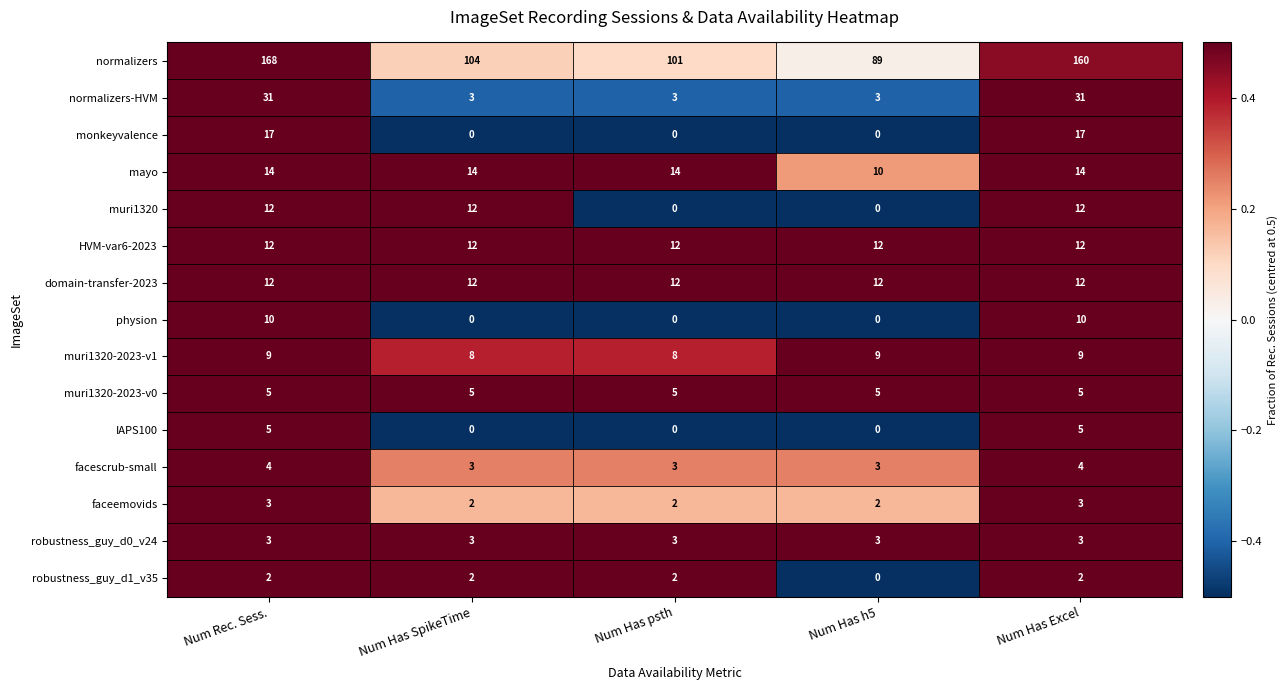

What is the sum of all muri1320-2023-v1 values?

43